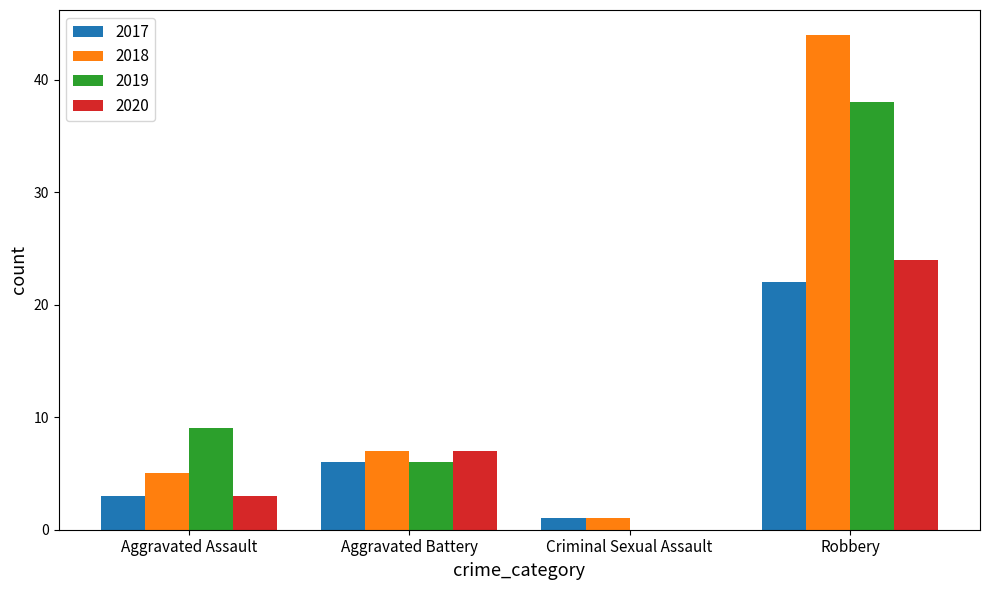

What is the sum of all 2019 values?

53